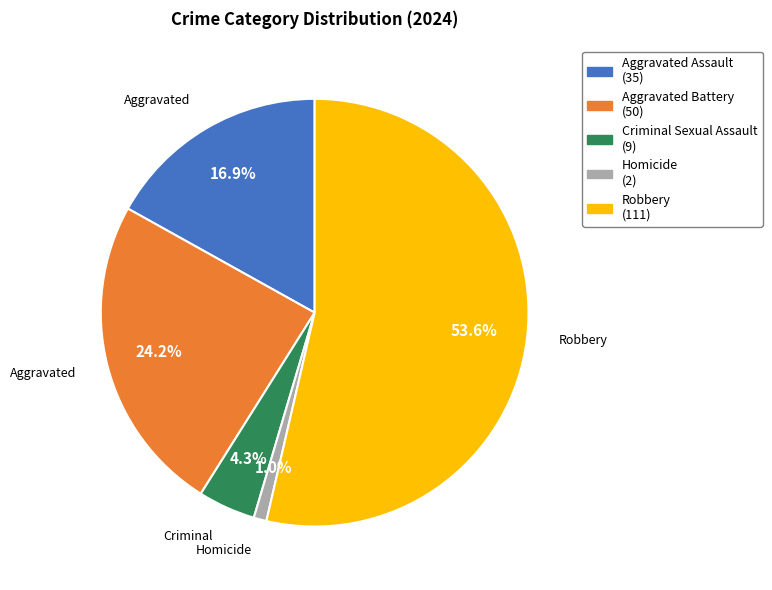

To the nearest percent, what is the average slice percentage?

20%